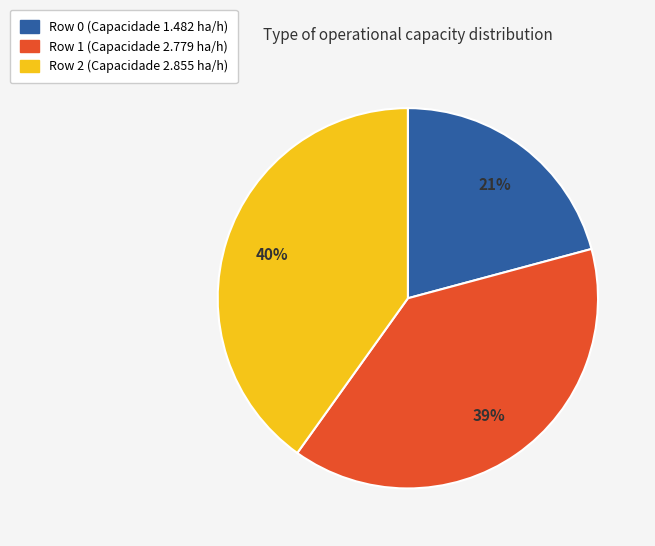

What percentage is the Row 0 slice, to the nearest percent?

21%